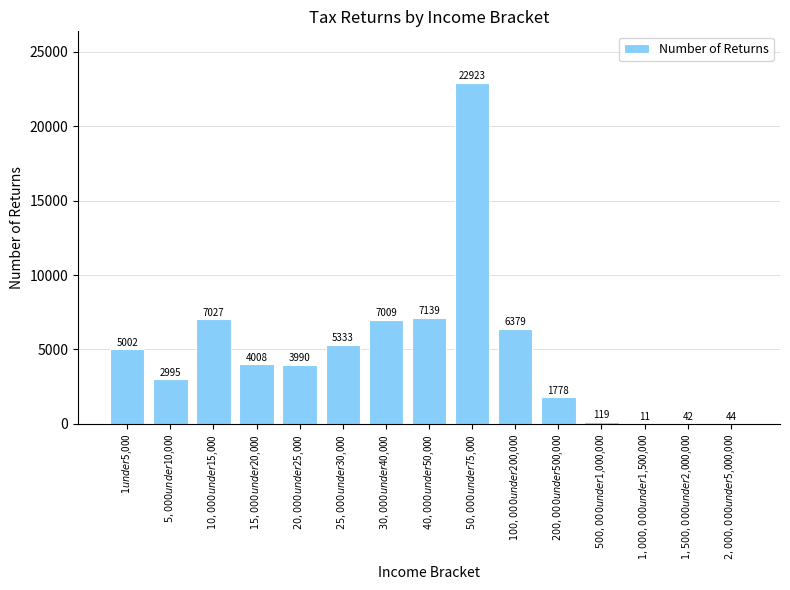

What is the change in value from $30,000 under $40,000 to $100,000 under $200,000?

-630